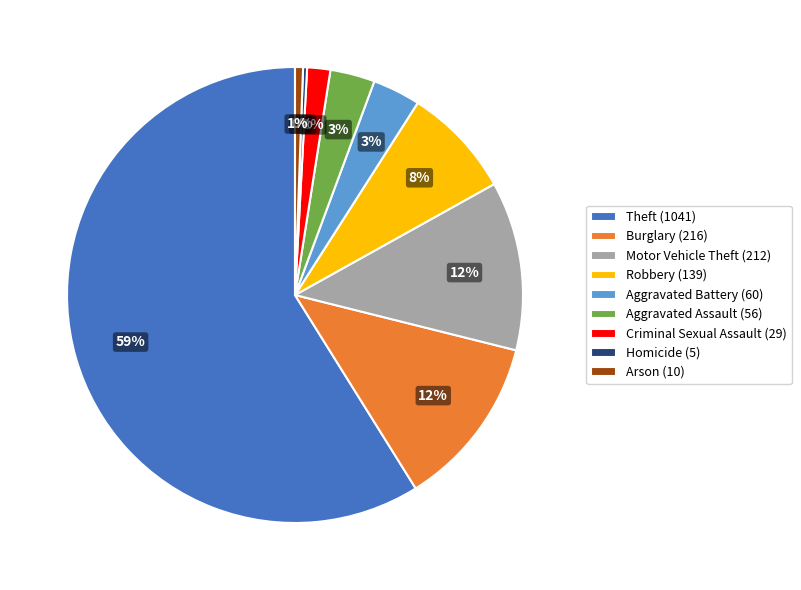

To the nearest percent, what is the average slice percentage?

11%